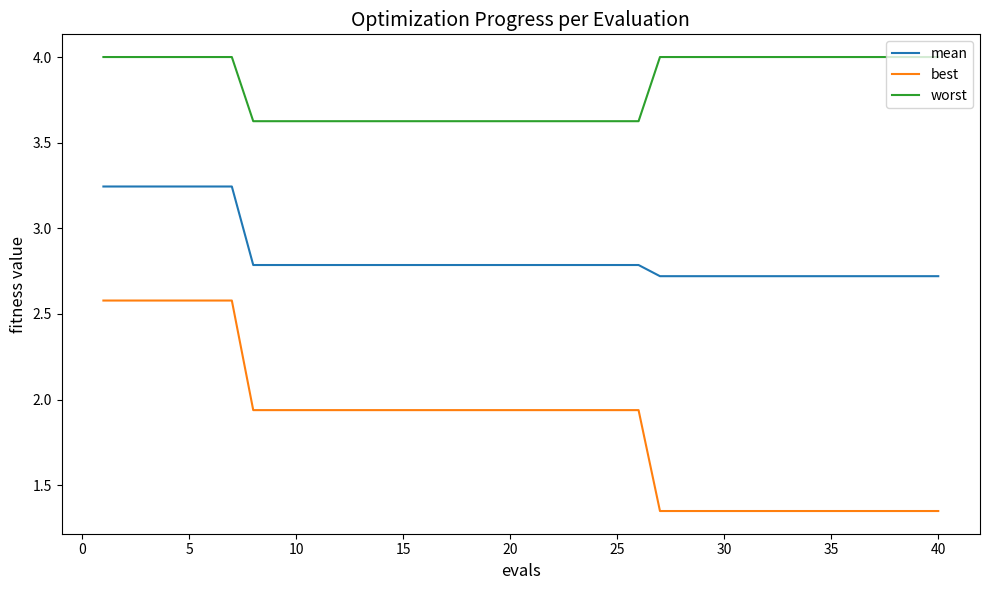

Which series has the widest spread of values?

best